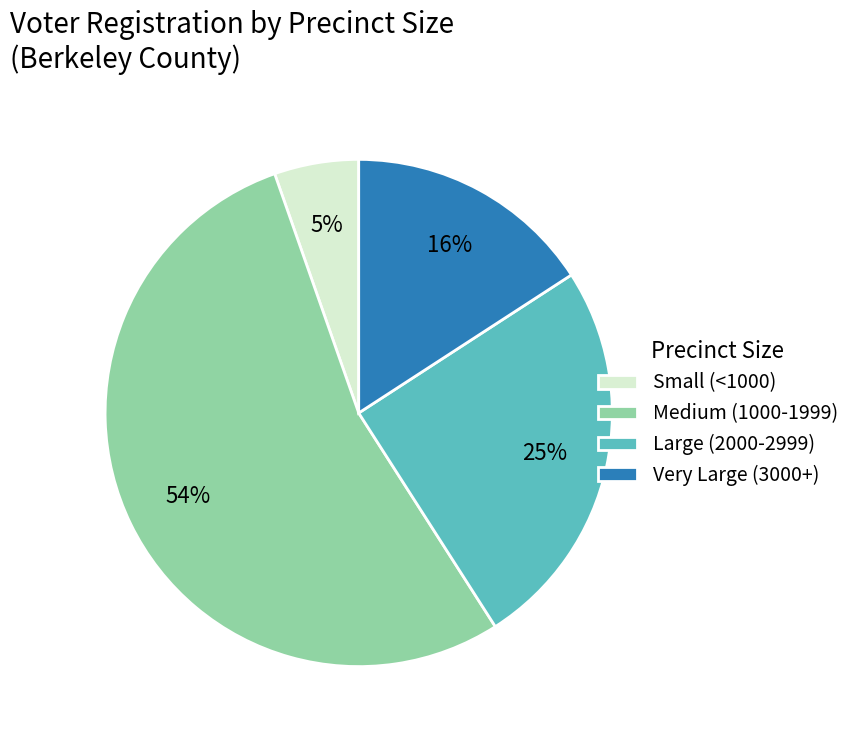

To the nearest percent, what percentage of the pie is Medium (1000-1999)?

54%